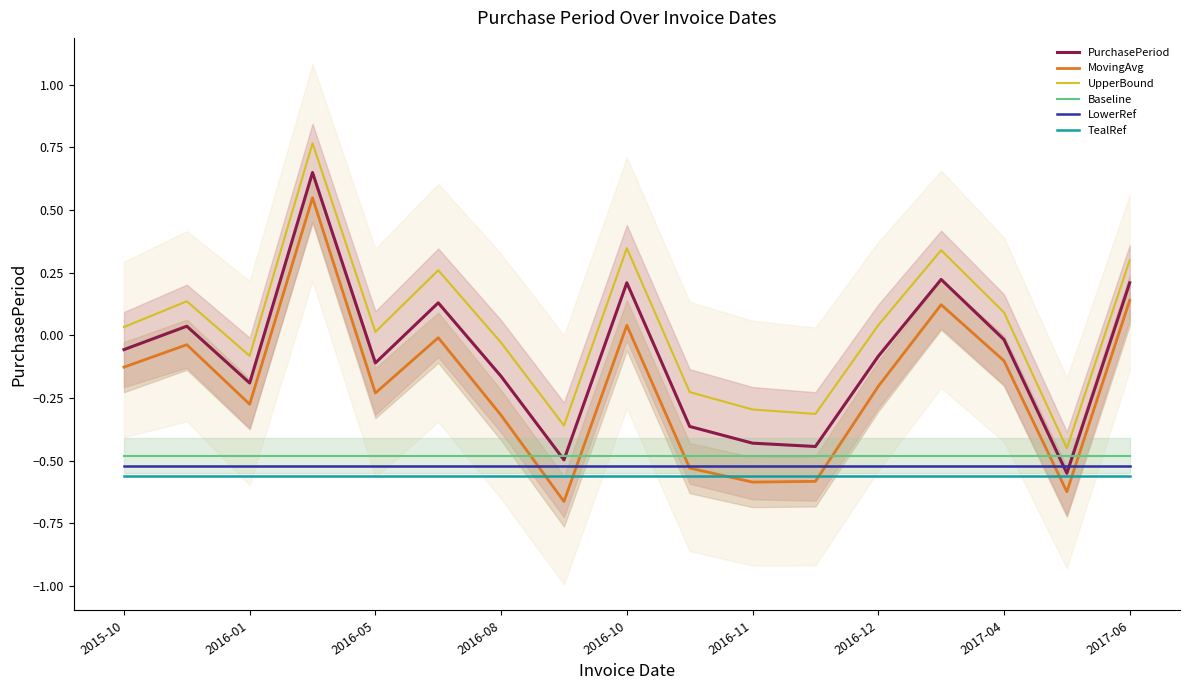

True or false: TealRef and LowerRef cross at least once.

False